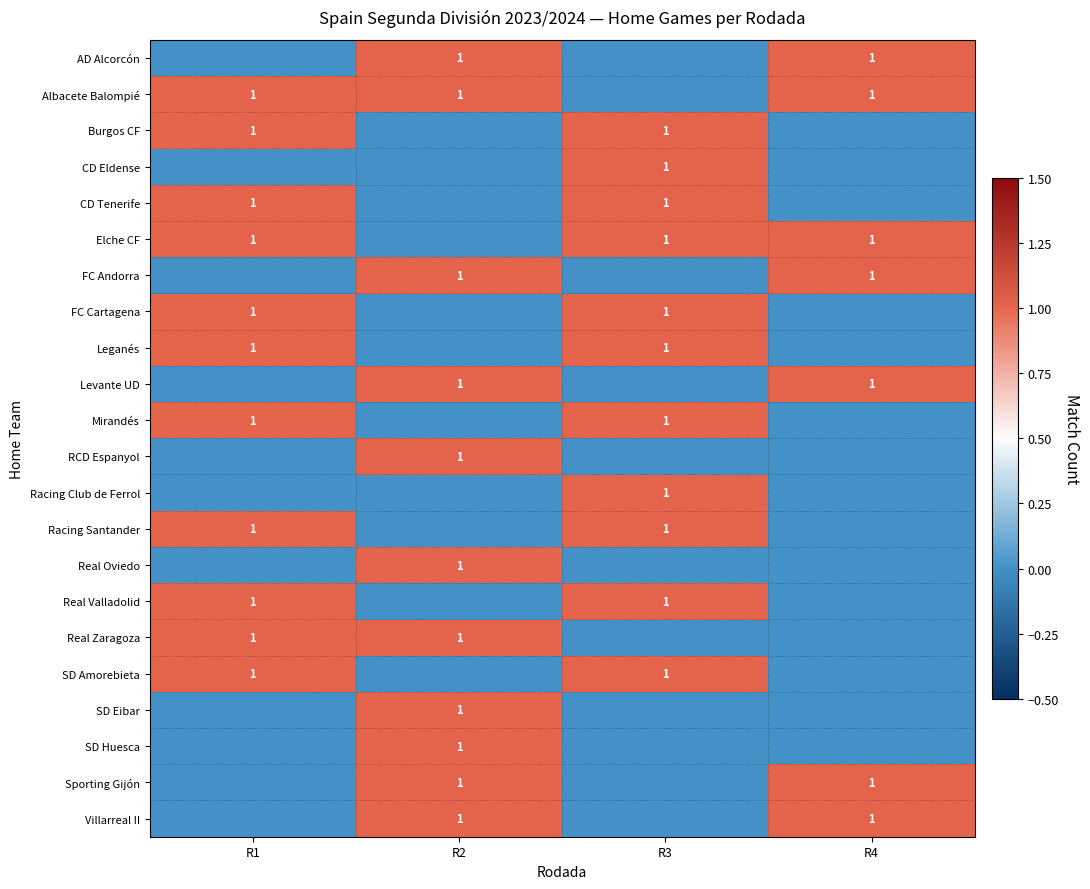

The Sporting Gijón series shows 1 at R4. True or false?

True